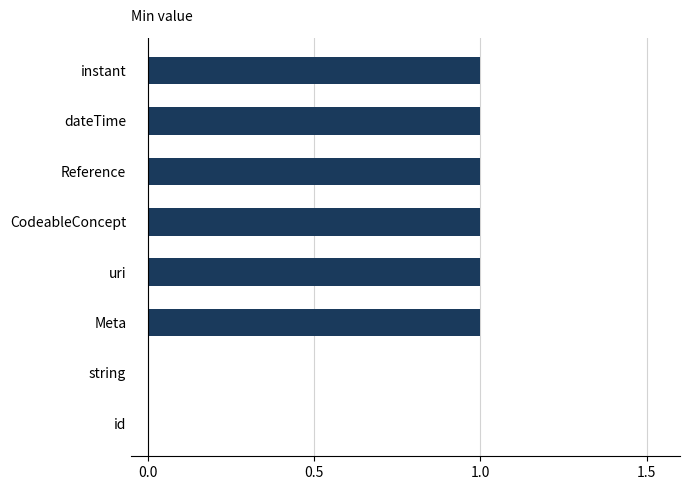

Is it true that the value at dateTime is 1?

True